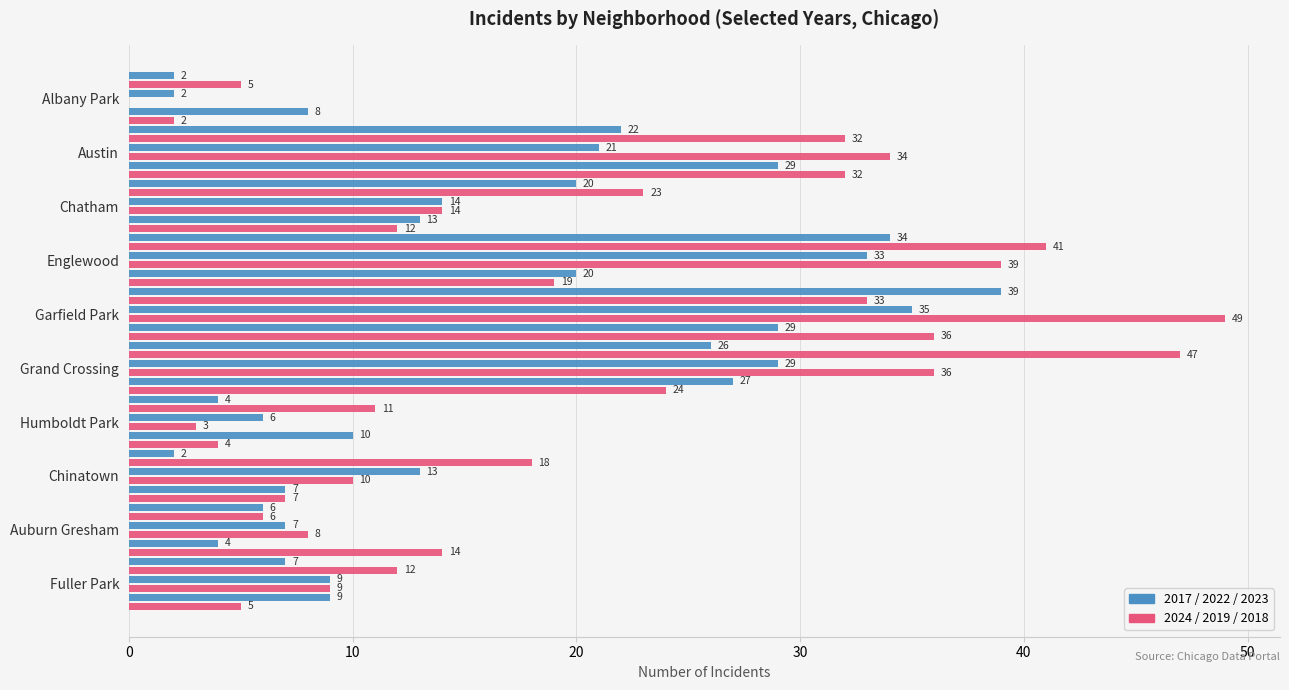

Is it true that 2022 equals 1 at Humboldt Park?

False